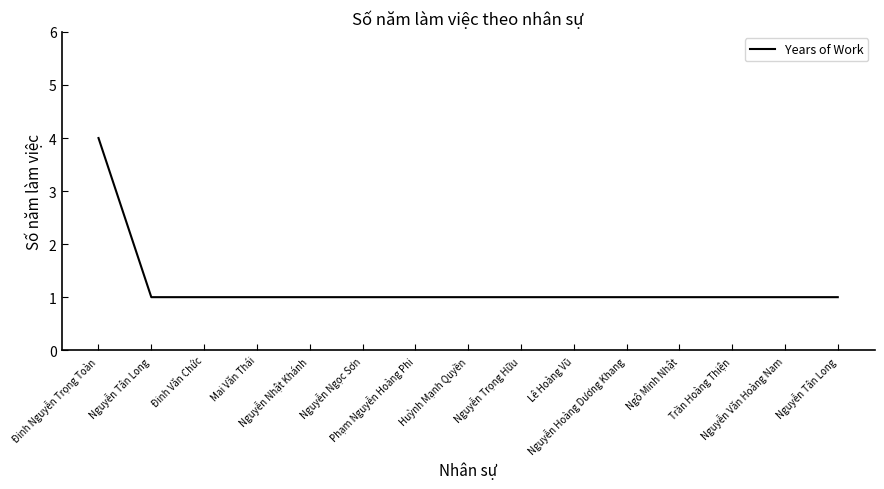

What value does the data have at Trần Hoàng Thiện?

1